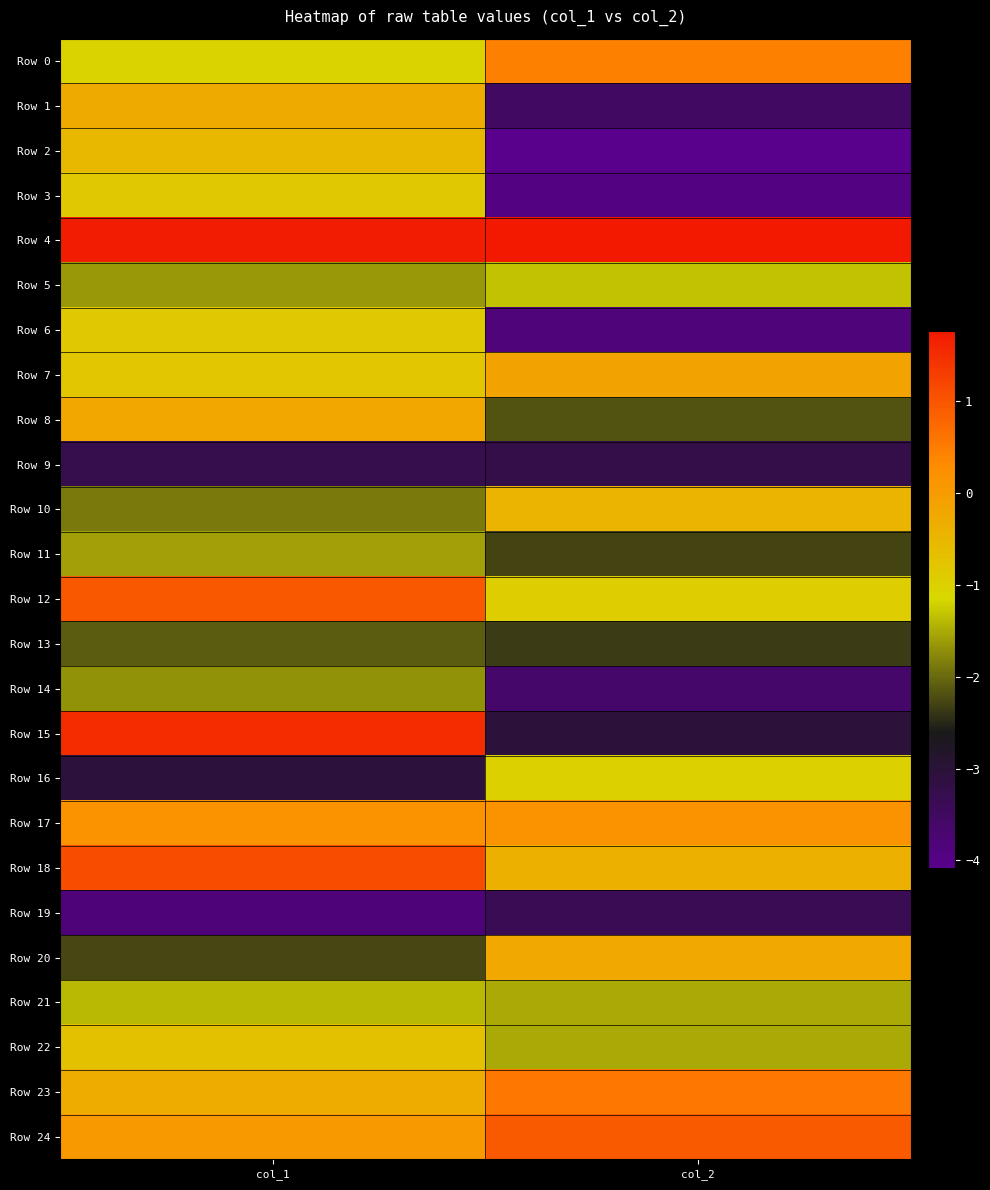

Reading left to right, extract all data points from this chart.

Row 0: col_1=-1.1	col_2=0.5
Row 1: col_1=-0.3	col_2=-3.5
Row 2: col_1=-0.5	col_2=-4.1
Row 3: col_1=-0.9	col_2=-3.9
Row 4: col_1=1.7	col_2=1.8
Row 5: col_1=-1.6	col_2=-1.3
Row 6: col_1=-0.9	col_2=-3.8
Row 7: col_1=-0.8	col_2=-0.1
Row 8: col_1=-0.2	col_2=-2.2
Row 9: col_1=-3.3	col_2=-3.2
Row 10: col_1=-1.9	col_2=-0.5
Row 11: col_1=-1.6	col_2=-2.3
Row 12: col_1=1.0	col_2=-0.9
Row 13: col_1=-2.1	col_2=-2.3
Row 14: col_1=-1.7	col_2=-3.6
Row 15: col_1=1.5	col_2=-3.0
Row 16: col_1=-3.1	col_2=-1.0
Row 17: col_1=0.2	col_2=0.2
Row 18: col_1=1.1	col_2=-0.4
Row 19: col_1=-3.8	col_2=-3.4
Row 20: col_1=-2.3	col_2=-0.2
Row 21: col_1=-1.4	col_2=-1.5
Row 22: col_1=-0.7	col_2=-1.5
Row 23: col_1=-0.3	col_2=0.5
Row 24: col_1=0.1	col_2=0.9